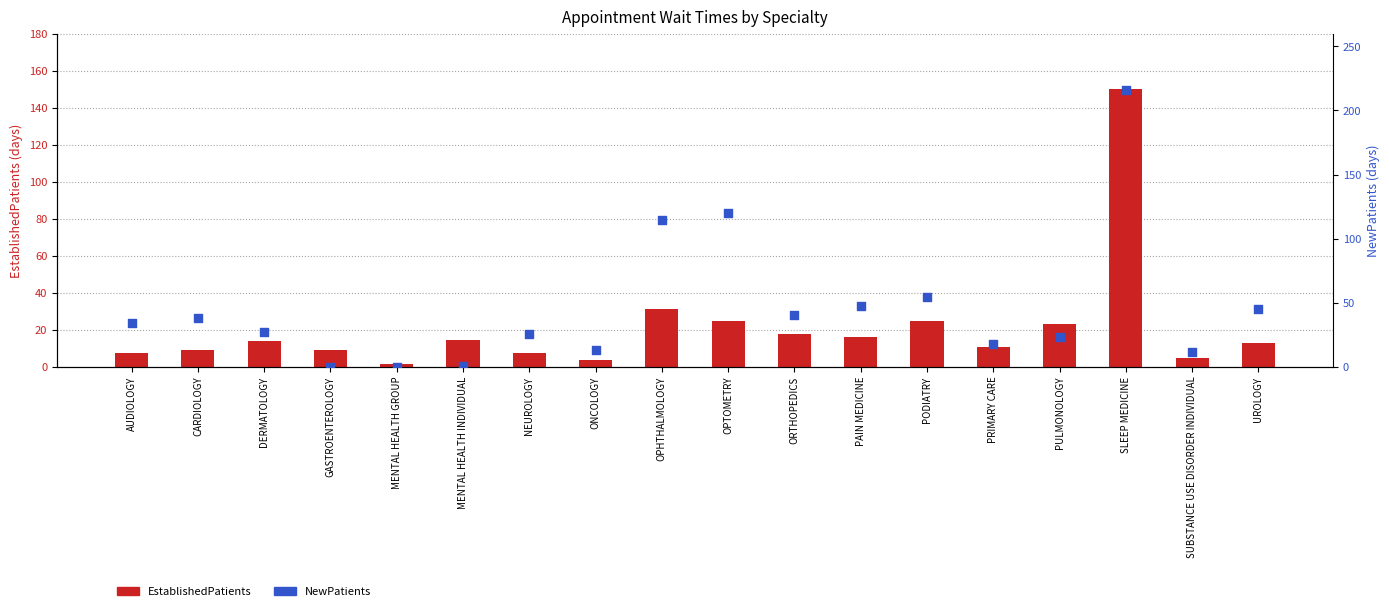

What are all the series names shown in the legend?

EstablishedPatients, NewPatients